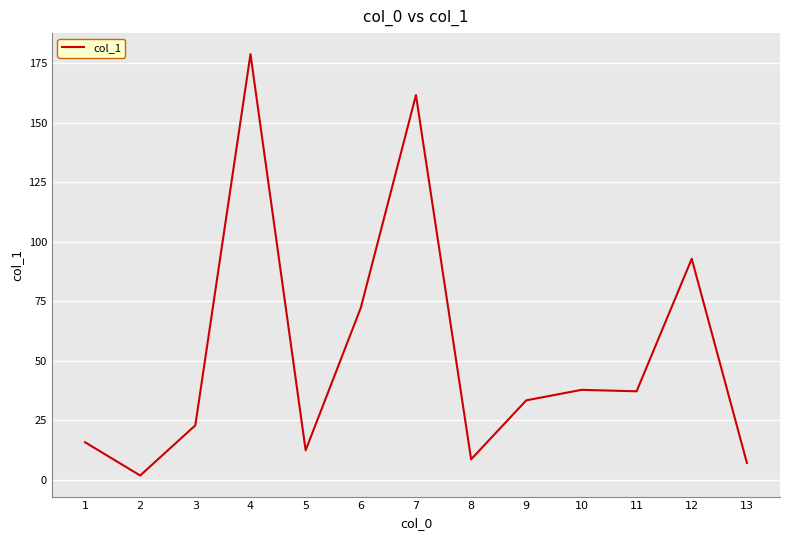

What is the ratio of the value at 9 to the value at 7?

0.2